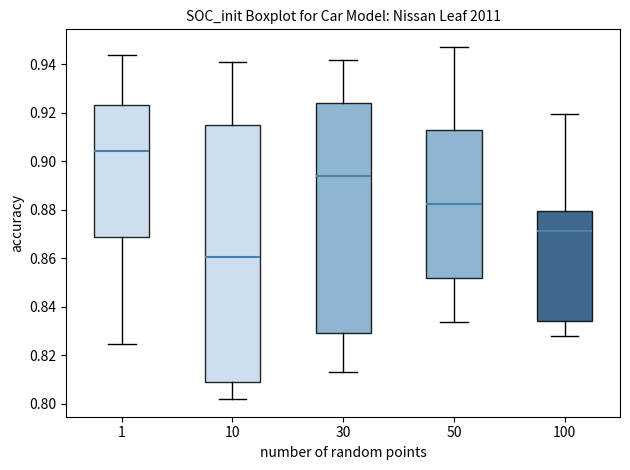

Reading left to right, read every box against the y-axis: the position of its median line, the range the box covers, and the ends of its whiskers. The values are not printed on the chart, so give them approximately, as read against the axis.

1: median 0.904, box 0.868 to 0.924, whiskers 0.824 to 0.944
10: median 0.860, box 0.810 to 0.914, whiskers 0.802 to 0.940
30: median 0.894, box 0.830 to 0.924, whiskers 0.814 to 0.942
50: median 0.882, box 0.852 to 0.912, whiskers 0.834 to 0.948
100: median 0.872, box 0.834 to 0.880, whiskers 0.828 to 0.920